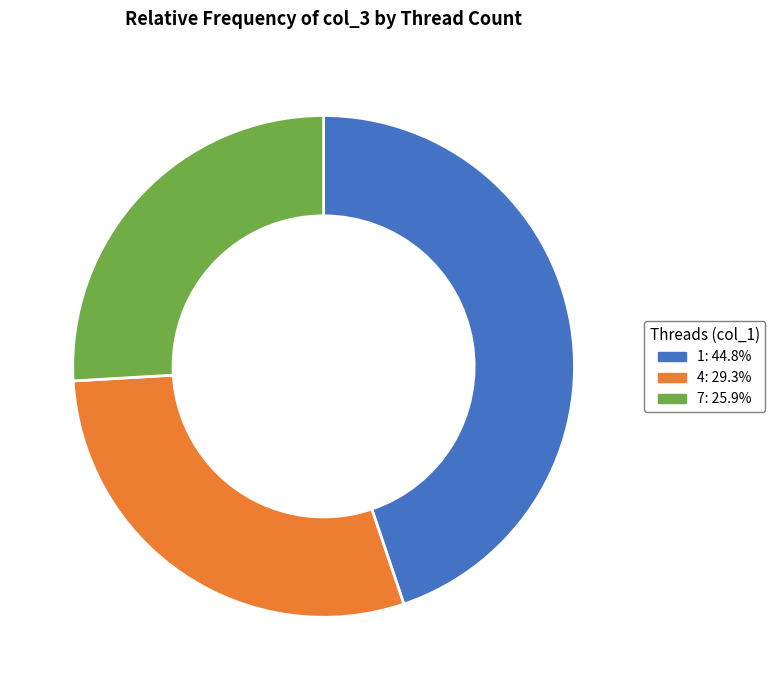

Do 7 and 1 together represent more than half of the pie?

Yes